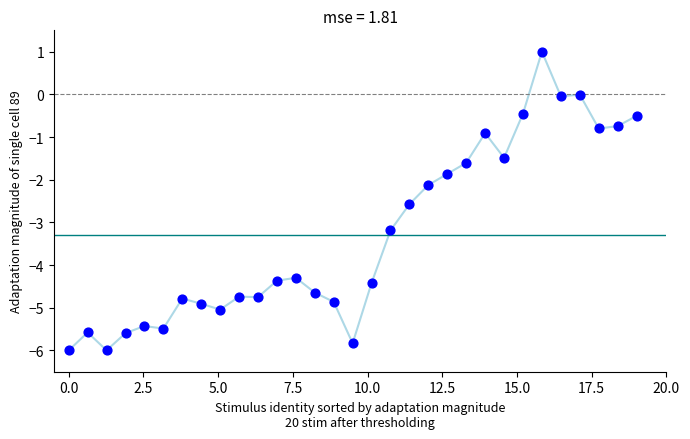

What is the range of X values (max minus min)?

19.0